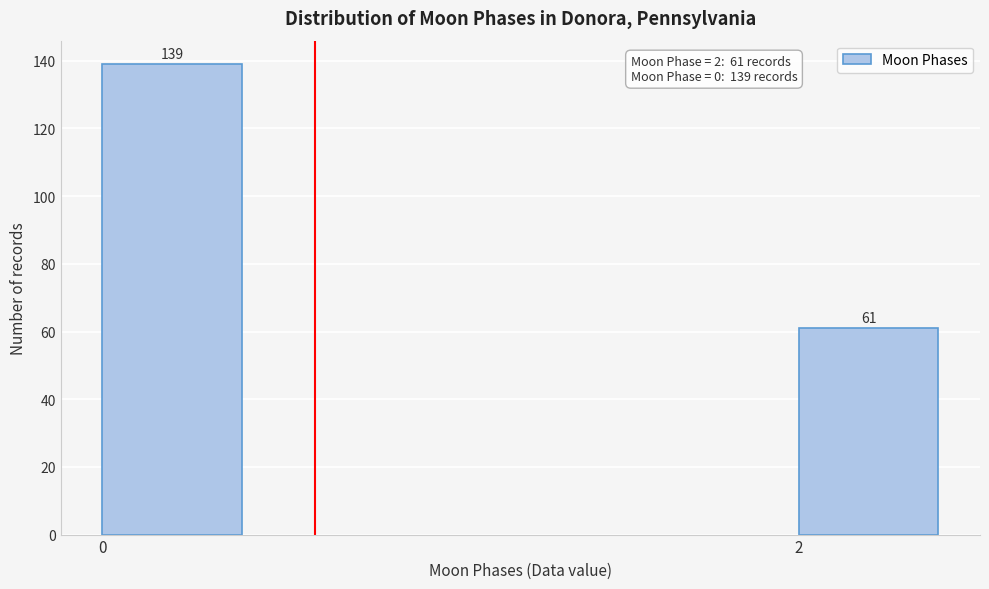

Reading left to right, extract all data points from this chart.

0=139	2=61